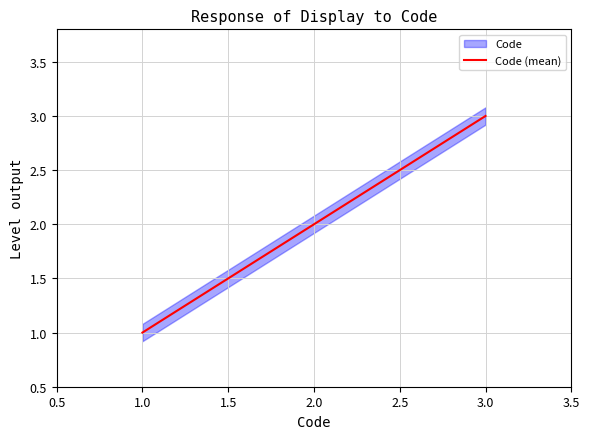

What is the smallest value displayed?

1